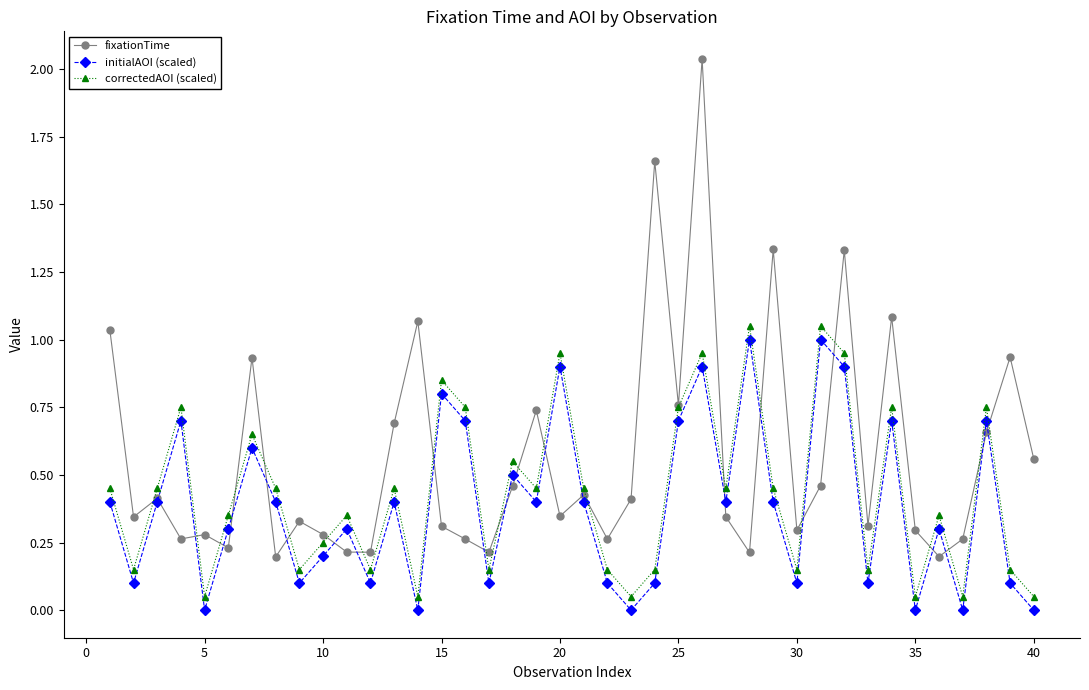

In correctedAOI (scaled), how many points are lower than both neighbors (excluding endpoints)?

13